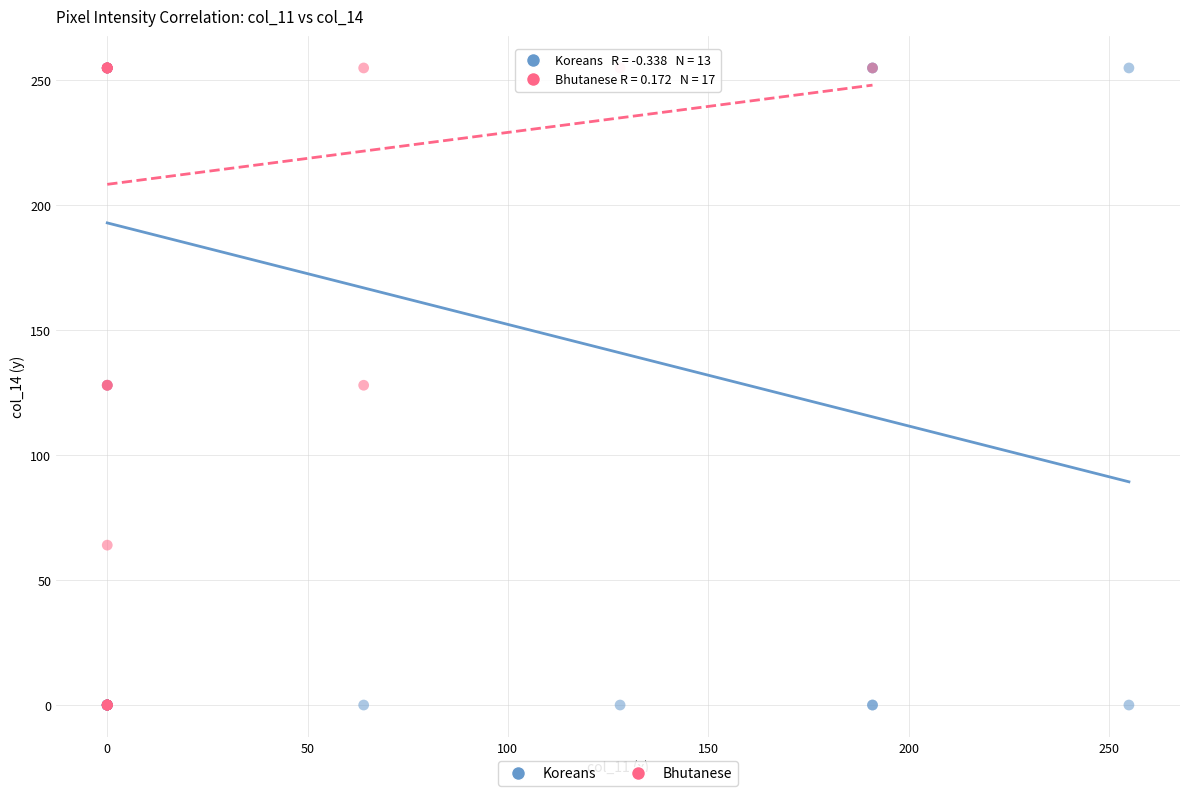

What are all the series names shown in the legend?

Koreans, Bhutanese